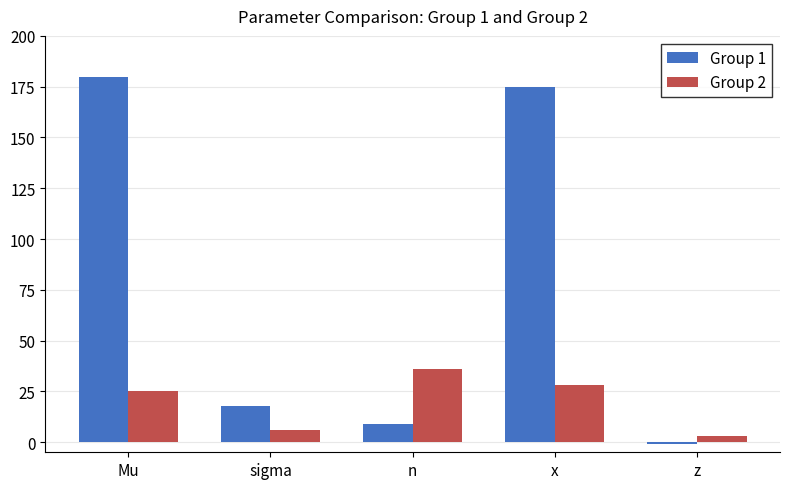

What value does the Group 1 series have at z?

-0.8